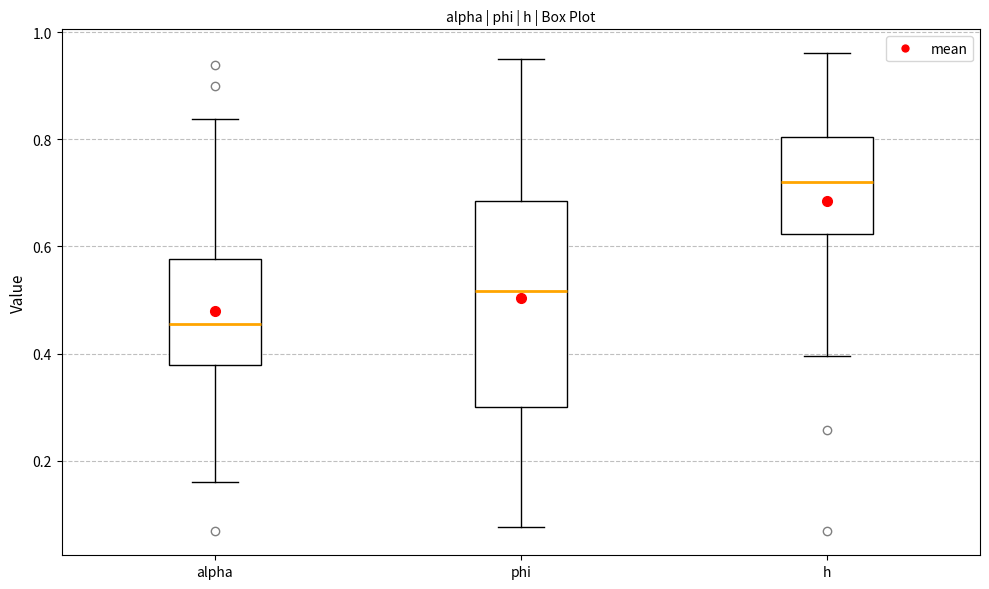

Reading left to right, transcribe this box plot: for each box, give where its median line is, the range the box spans, and where its two whiskers end, as read against the y-axis. The values are not printed on the chart, so give them approximately, as read against the axis.

alpha: median 0.46, box 0.38 to 0.58, whiskers 0.16 to 0.84
phi: median 0.52, box 0.30 to 0.68, whiskers 0.08 to 0.94
h: median 0.72, box 0.62 to 0.80, whiskers 0.40 to 0.96